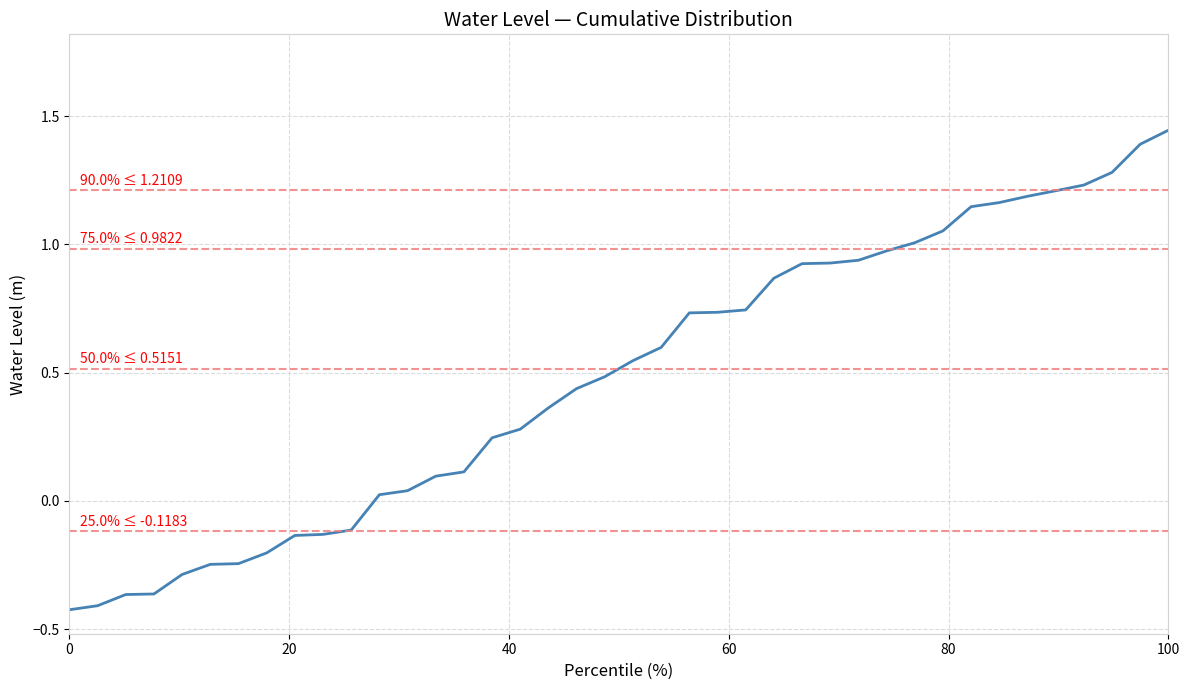

How many categories are shown in the chart?

40